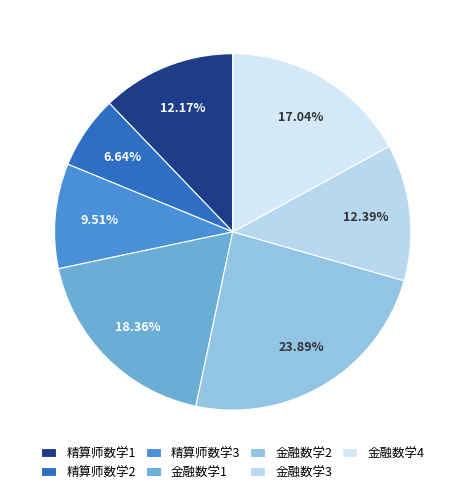

Rank the categories by value from highest to lowest.

金融数学2, 金融数学1, 金融数学4, 金融数学3, 精算师数学1, 精算师数学3, 精算师数学2